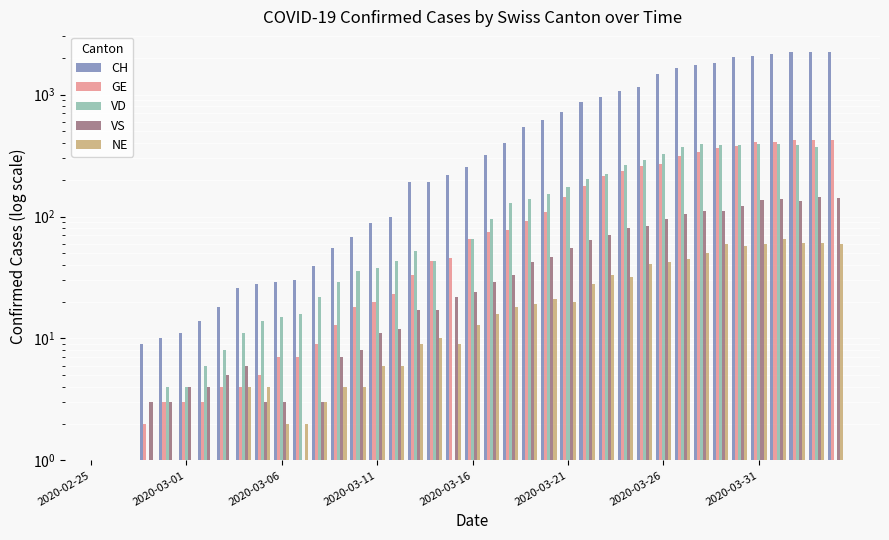

List the series in order of their overall mean, highest first.

CH, GE, VD, VS, NE